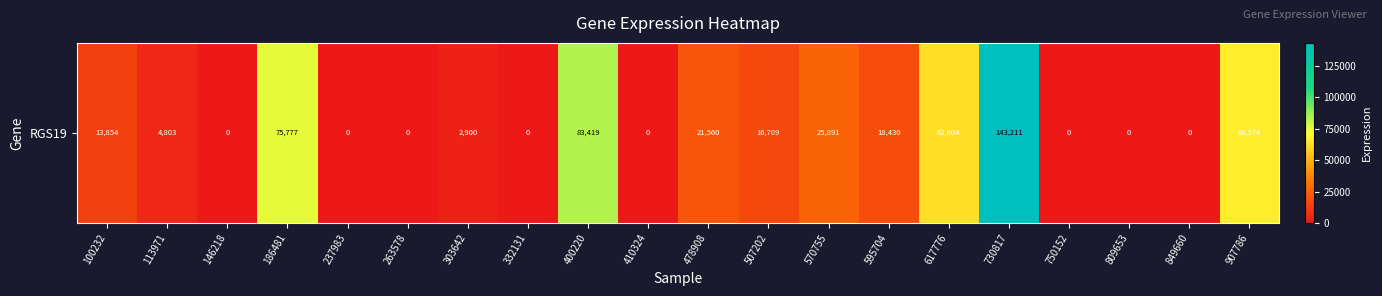

The chart shows a value of 29043 at 595704. True or false?

False